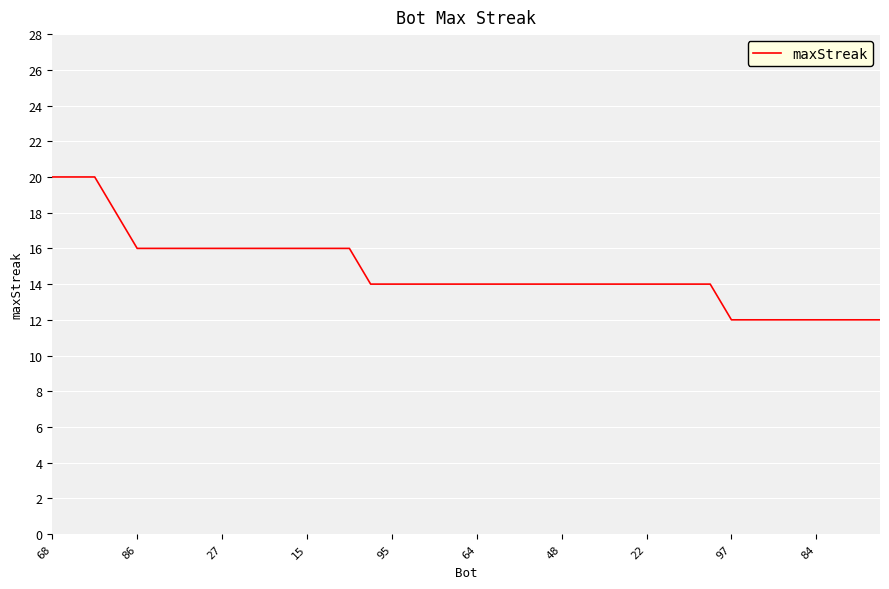

How many lines are shown in the chart?

1